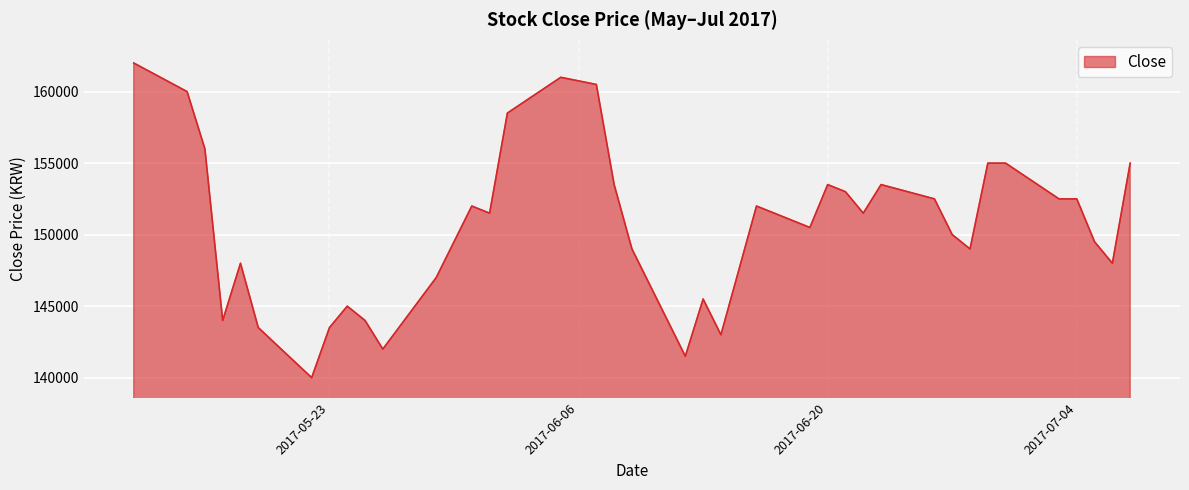

What is the smallest value displayed?

140000